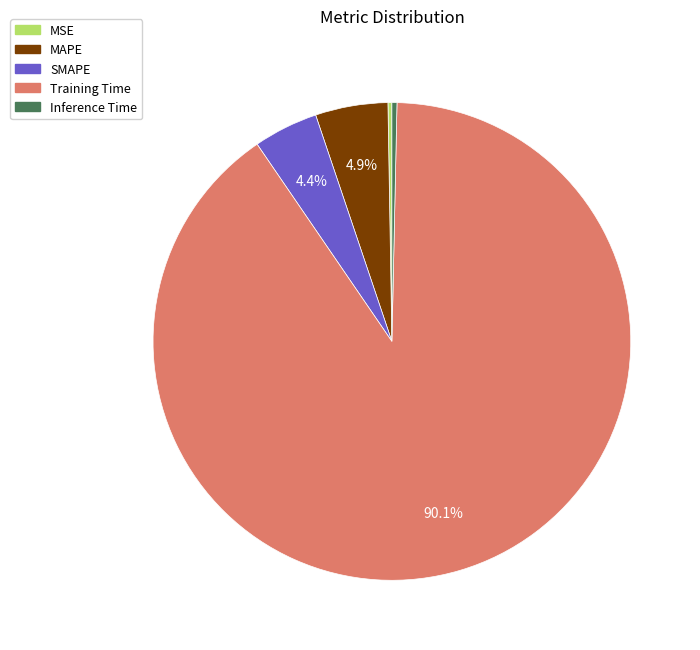

To the nearest percent, what is the difference between the largest and smallest slice percentages?

90%